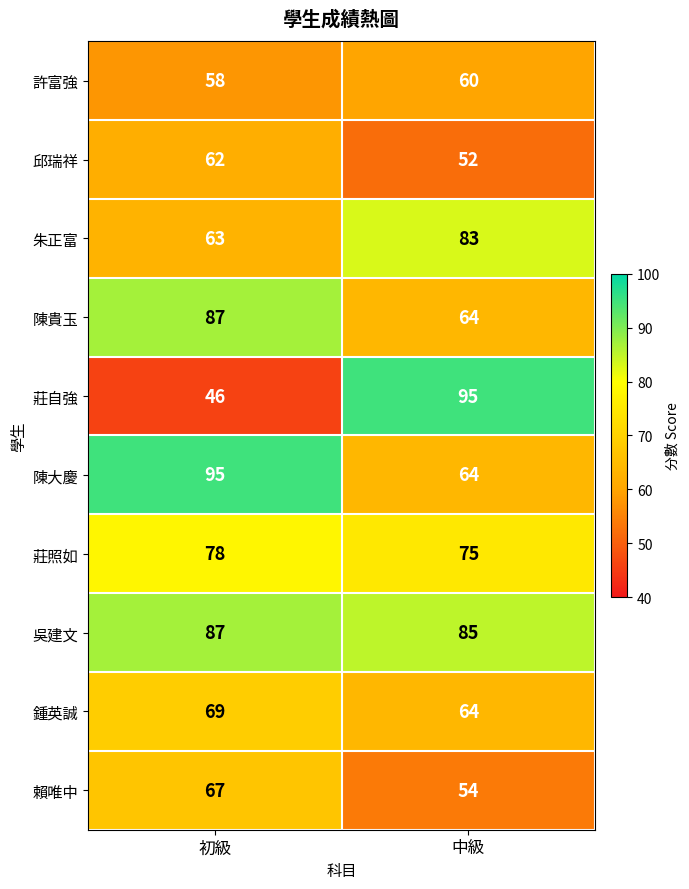

Which series changed the most between 初級 and 中級?

莊自強